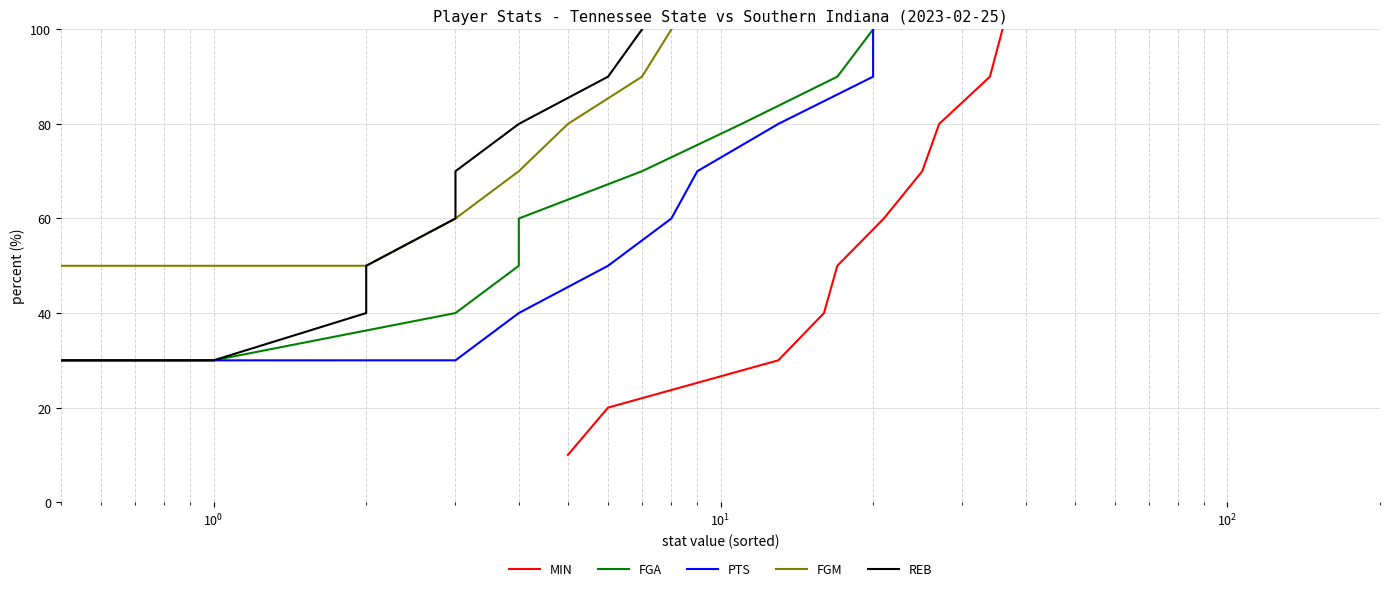

How many lines are shown in the chart?

5